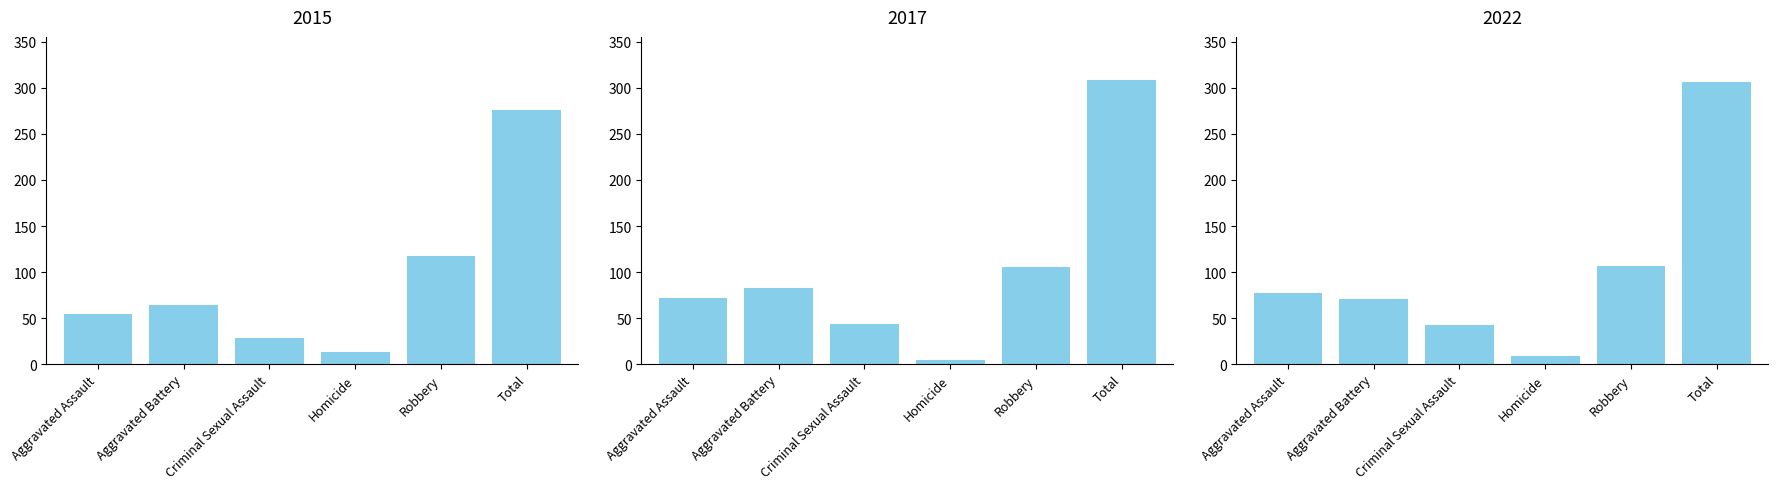

How many bars are there in total?

18